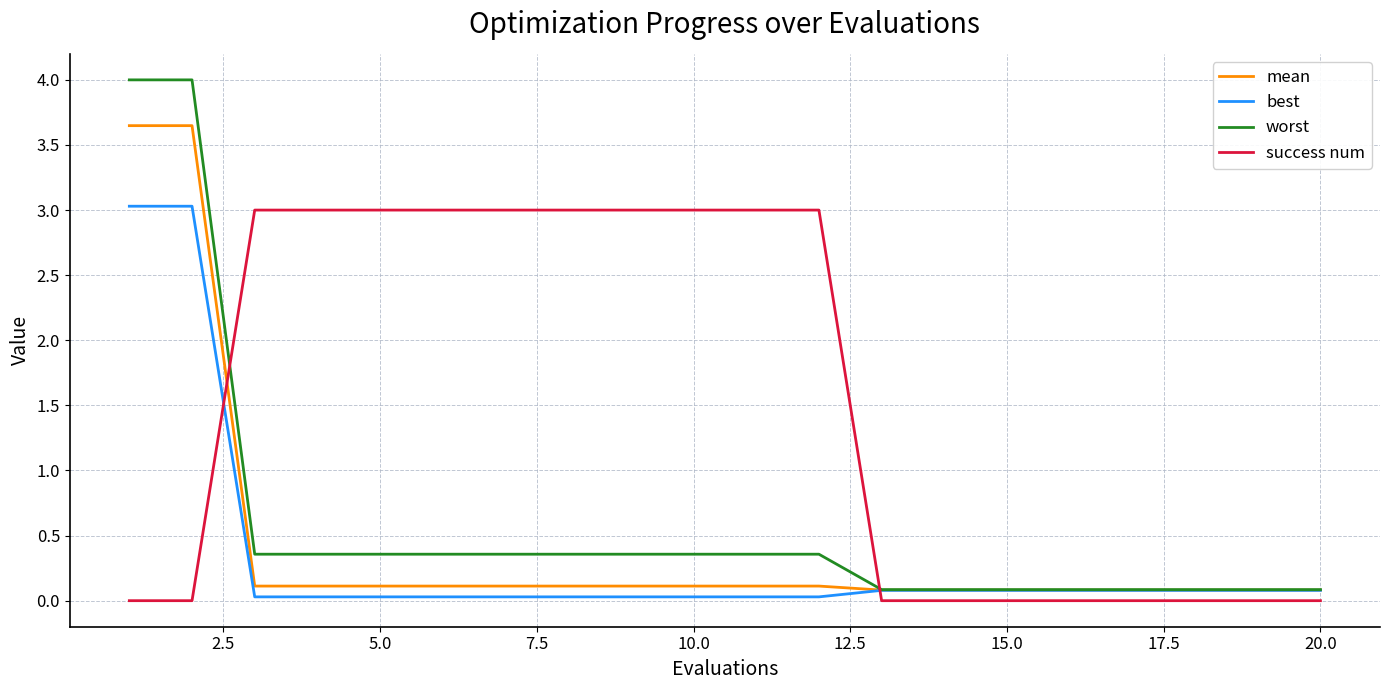

Which series has the largest range (max minus min)?

worst